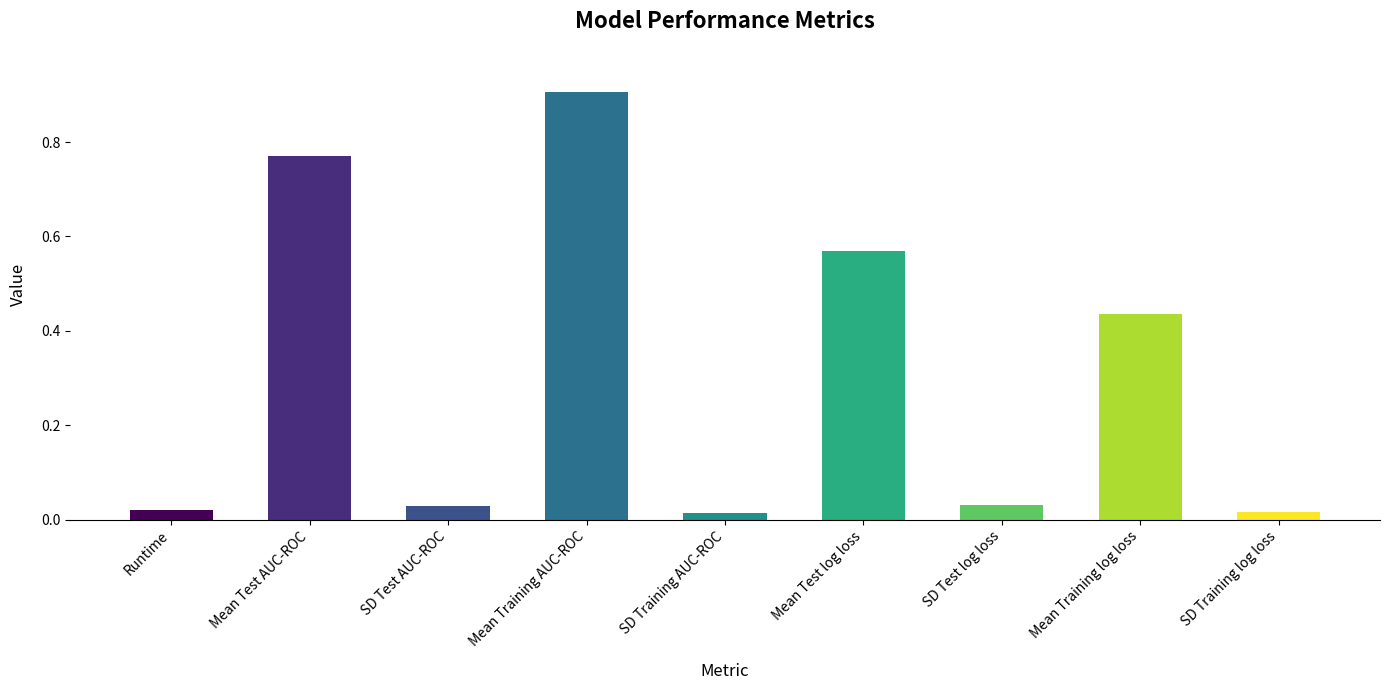

What is the change in value from Mean Test AUC-ROC to SD Training log loss?

-0.8